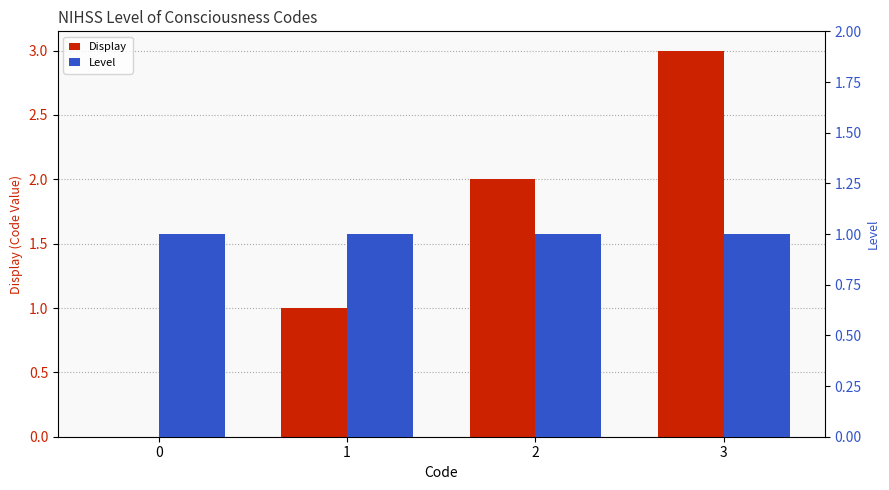

Between 2 and 3, which is larger?

3